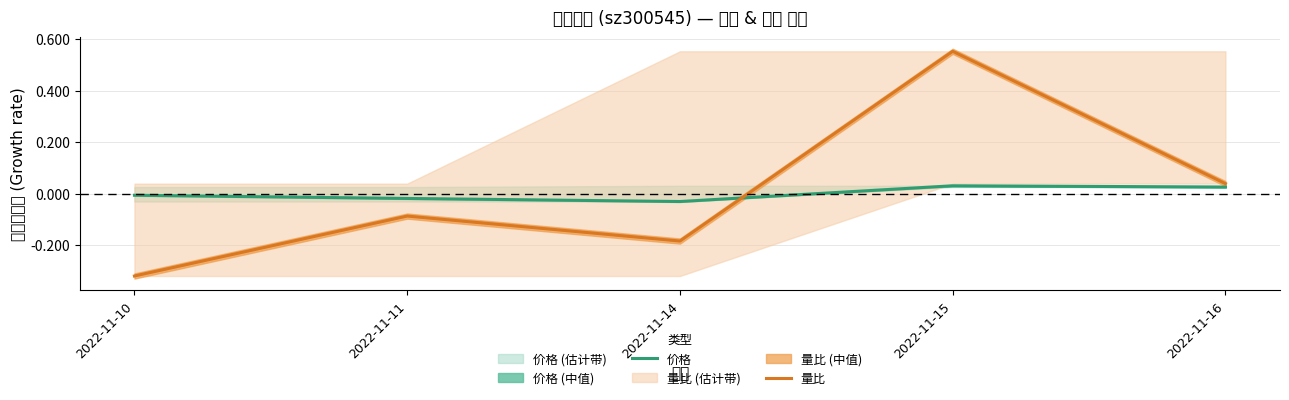

At which category does 量比 reach its first local valley?

2022-11-14